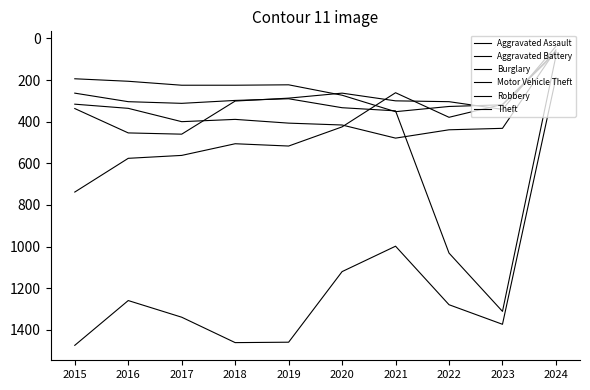

Does the chart have visible grid lines?

No